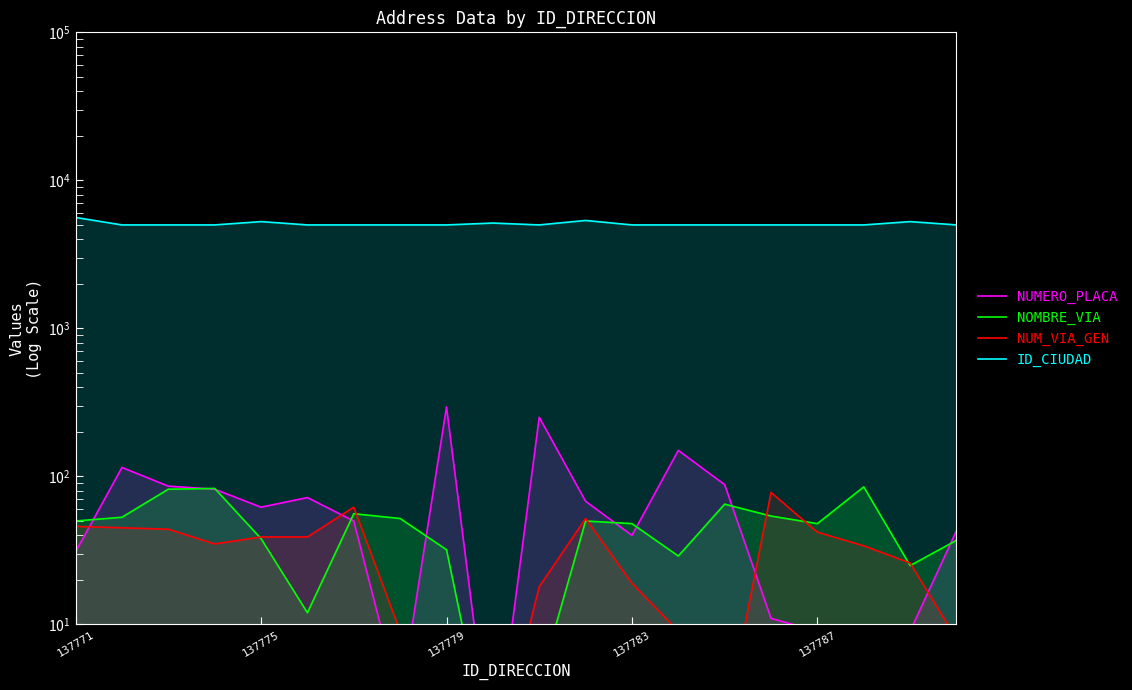

At which category is the sum across all series the highest?

137771